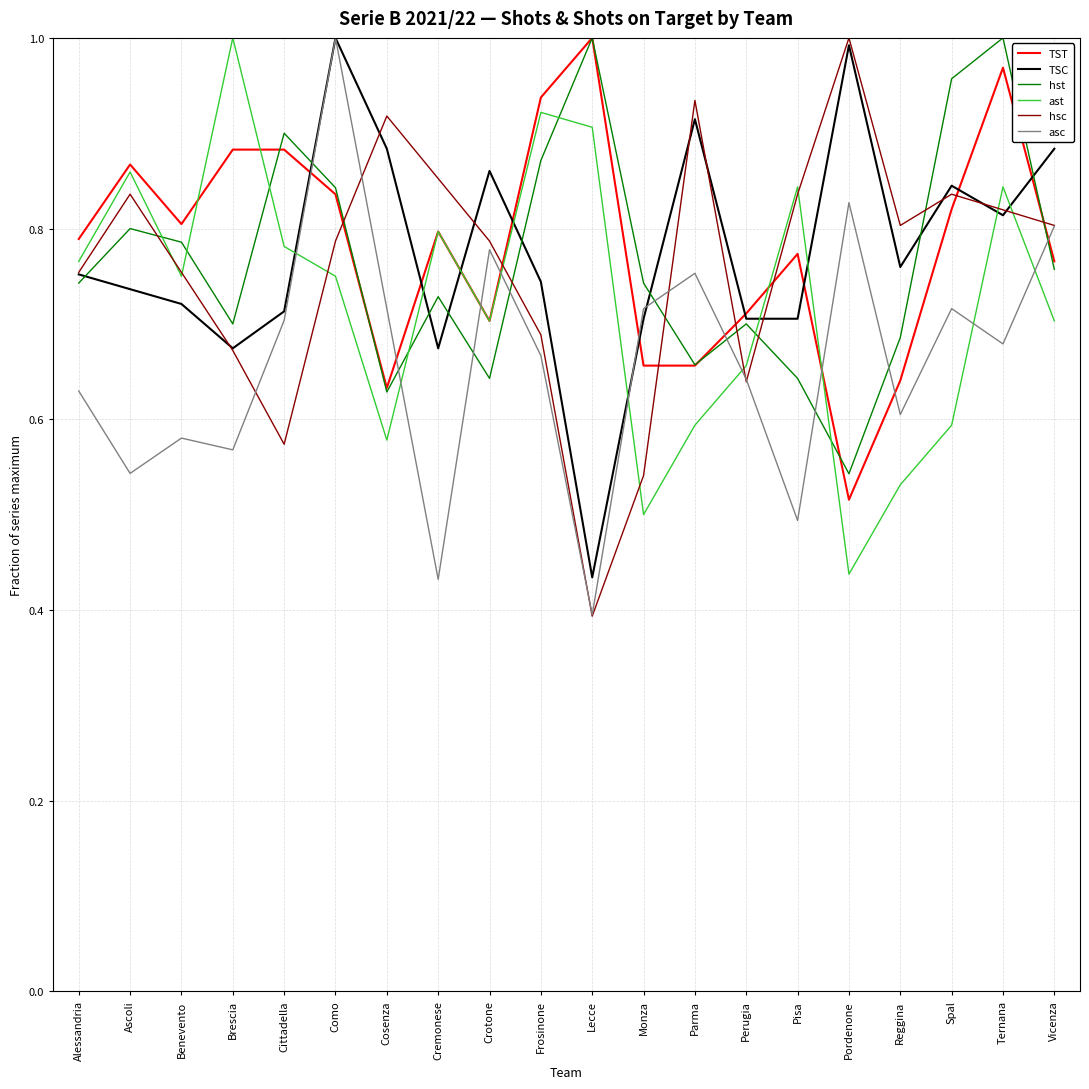

Count the asc values in the range 0 to 1.

20